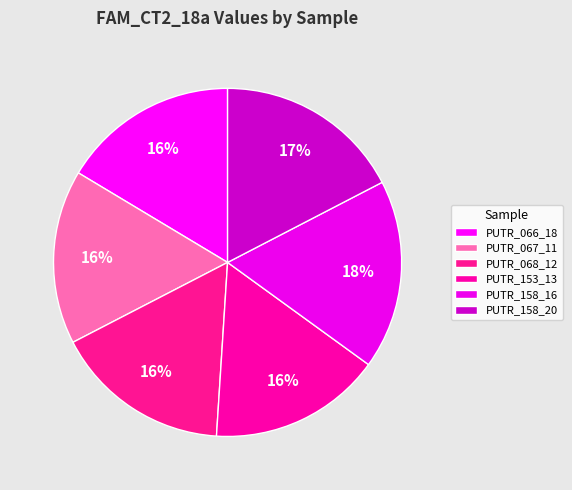

What is the ratio of the value at PUTR_153_13 to the value at PUTR_158_20?

0.9